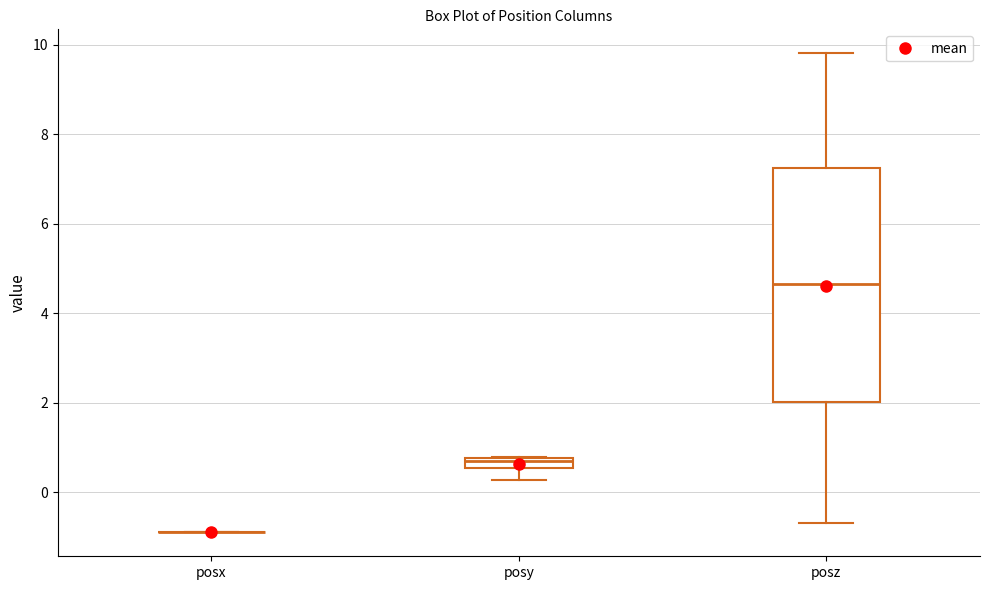

Which box is the tallest, from its lower edge to its upper edge?

posz